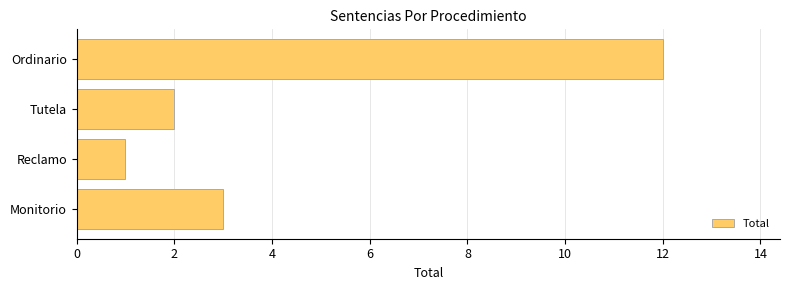

How many values are below 3?

2